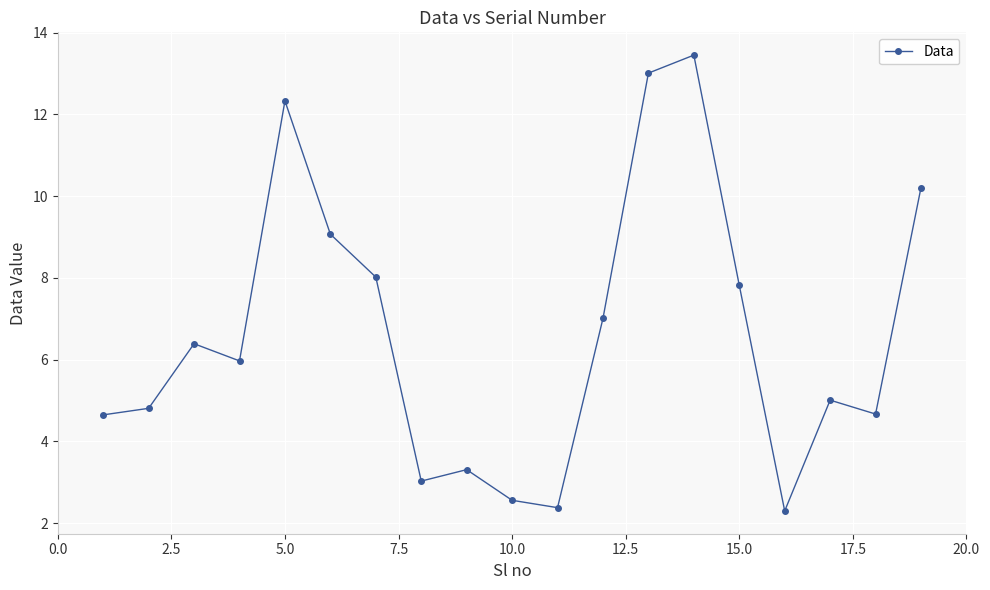

What is the sum of all values?

126.0